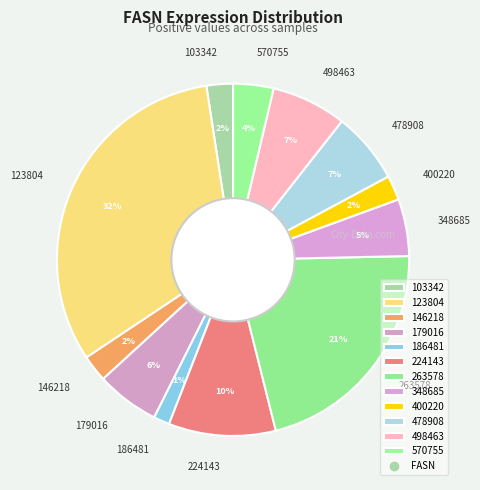

Is it true that 400220 is 2% of the pie?

True